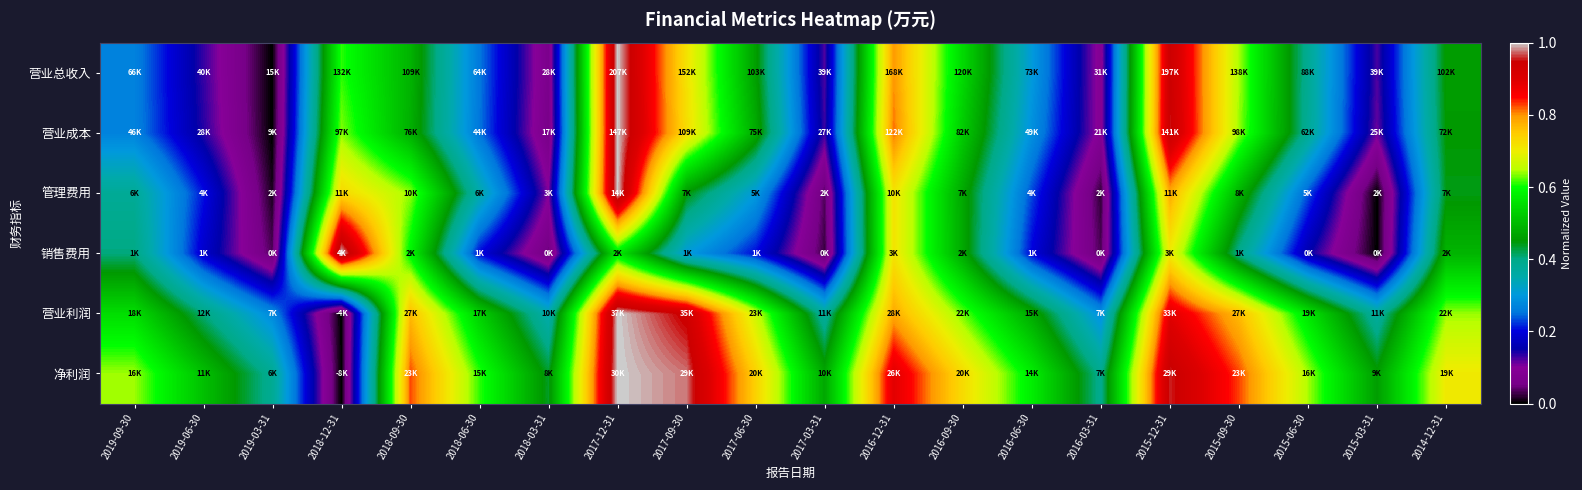

Reading left to right, extract all data points from this chart.

营业总收入: 2019-09-30=0.3	2019-06-30=0.1	2019-03-31=0.0	2018-12-31=0.6	2018-09-30=0.5	2018-06-30=0.3	2018-03-31=0.1	2017-12-31=1.0	2017-09-30=0.7	2017-06-30=0.5	2017-03-31=0.1	2016-12-31=0.8	2016-09-30=0.5	2016-06-30=0.3	2016-03-31=0.1	2015-12-31=0.9	2015-09-30=0.6	2015-06-30=0.4	2015-03-31=0.1	2014-12-31=0.5
营业成本: 2019-09-30=0.3	2019-06-30=0.1	2019-03-31=0.0	2018-12-31=0.6	2018-09-30=0.5	2018-06-30=0.3	2018-03-31=0.1	2017-12-31=1.0	2017-09-30=0.7	2017-06-30=0.5	2017-03-31=0.1	2016-12-31=0.8	2016-09-30=0.5	2016-06-30=0.3	2016-03-31=0.1	2015-12-31=1.0	2015-09-30=0.6	2015-06-30=0.4	2015-03-31=0.1	2014-12-31=0.5
管理费用: 2019-09-30=0.4	2019-06-30=0.2	2019-03-31=0.0	2018-12-31=0.7	2018-09-30=0.6	2018-06-30=0.4	2018-03-31=0.1	2017-12-31=1.0	2017-09-30=0.5	2017-06-30=0.3	2017-03-31=0.0	2016-12-31=0.7	2016-09-30=0.5	2016-06-30=0.2	2016-03-31=0.0	2015-12-31=0.8	2015-09-30=0.5	2015-06-30=0.2	2015-03-31=0.0	2014-12-31=0.4
销售费用: 2019-09-30=0.4	2019-06-30=0.2	2019-03-31=0.0	2018-12-31=1.0	2018-09-30=0.6	2018-06-30=0.2	2018-03-31=0.0	2017-12-31=0.6	2017-09-30=0.3	2017-06-30=0.2	2017-03-31=0.0	2016-12-31=0.7	2016-09-30=0.5	2016-06-30=0.2	2016-03-31=0.0	2015-12-31=0.7	2015-09-30=0.4	2015-06-30=0.2	2015-03-31=0.0	2014-12-31=0.5
营业利润: 2019-09-30=0.6	2019-06-30=0.4	2019-03-31=0.3	2018-12-31=0.0	2018-09-30=0.8	2018-06-30=0.5	2018-03-31=0.3	2017-12-31=1.0	2017-09-30=0.9	2017-06-30=0.7	2017-03-31=0.4	2016-12-31=0.8	2016-09-30=0.6	2016-06-30=0.5	2016-03-31=0.3	2015-12-31=0.9	2015-09-30=0.8	2015-06-30=0.6	2015-03-31=0.4	2014-12-31=0.6
净利润: 2019-09-30=0.6	2019-06-30=0.5	2019-03-31=0.4	2018-12-31=0.0	2018-09-30=0.8	2018-06-30=0.6	2018-03-31=0.4	2017-12-31=1.0	2017-09-30=1.0	2017-06-30=0.7	2017-03-31=0.5	2016-12-31=0.9	2016-09-30=0.7	2016-06-30=0.6	2016-03-31=0.4	2015-12-31=1.0	2015-09-30=0.8	2015-06-30=0.6	2015-03-31=0.5	2014-12-31=0.7